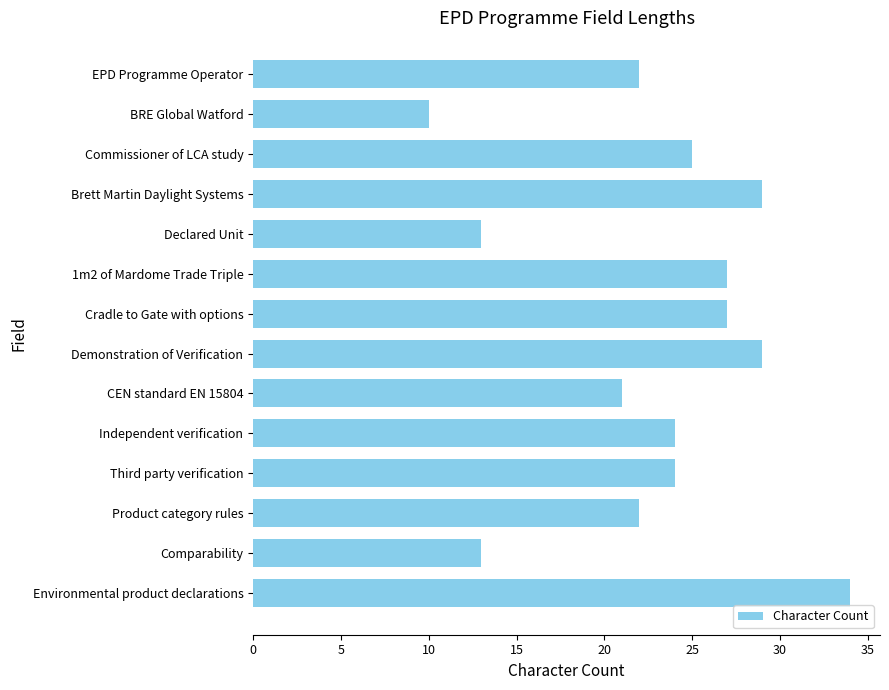

What is the average value?

23